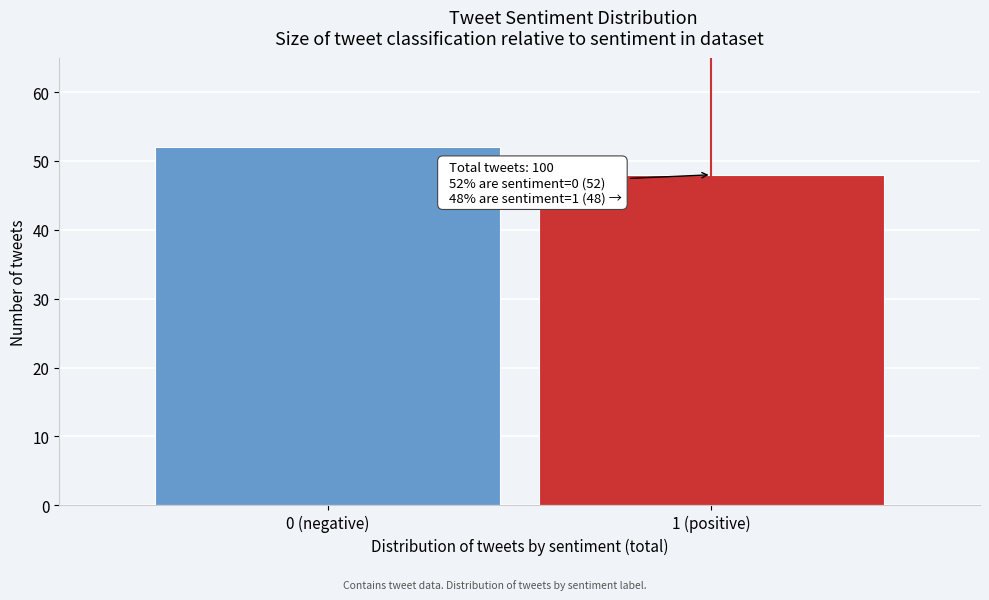

Reading right to left, extract all data points from this chart.

48	52